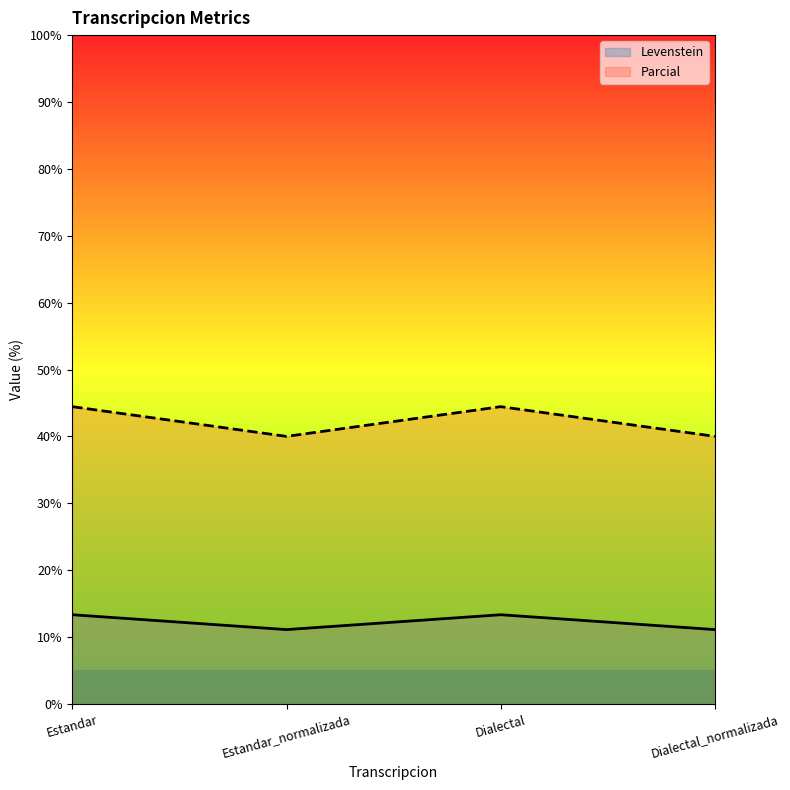

The Parcial series shows 73.5 at Estandar. True or false?

False